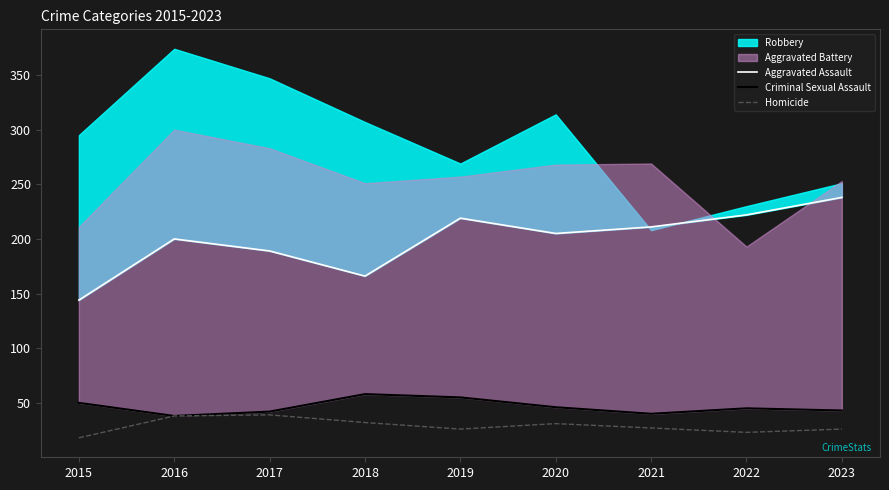

Which category has the lowest value in the Homicide series?

2015